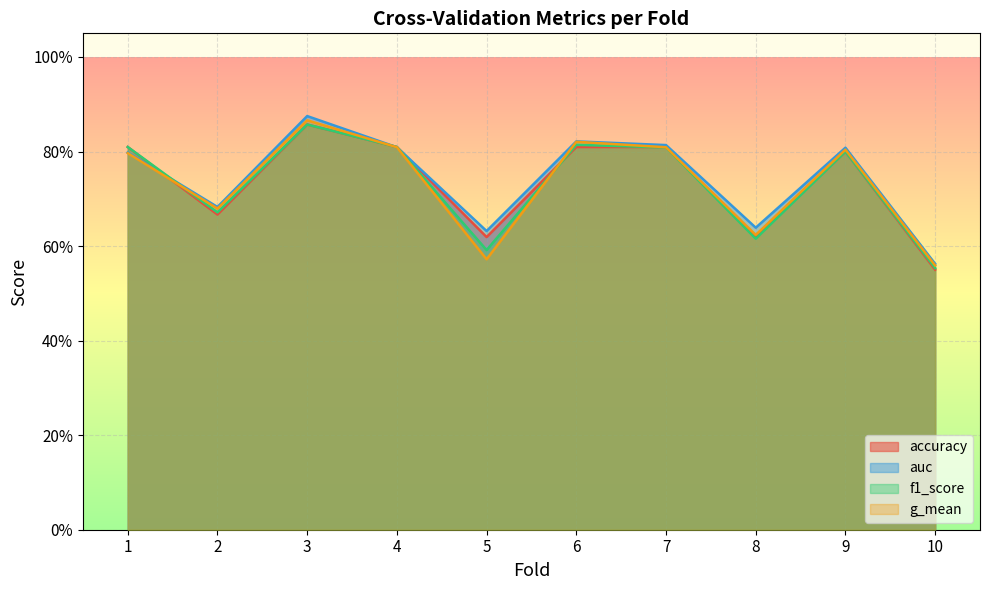

True or false: g_mean and accuracy cross at least once.

True